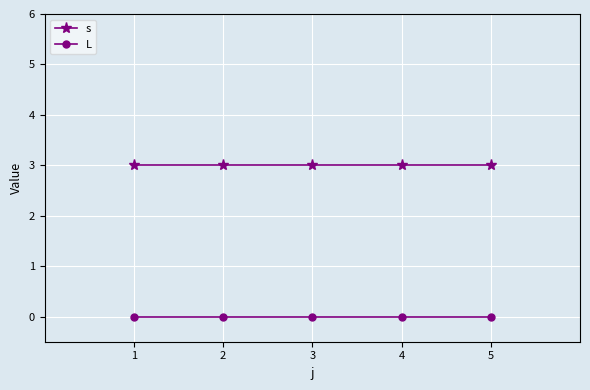

What is the spread (max minus min) of values at 5?

3